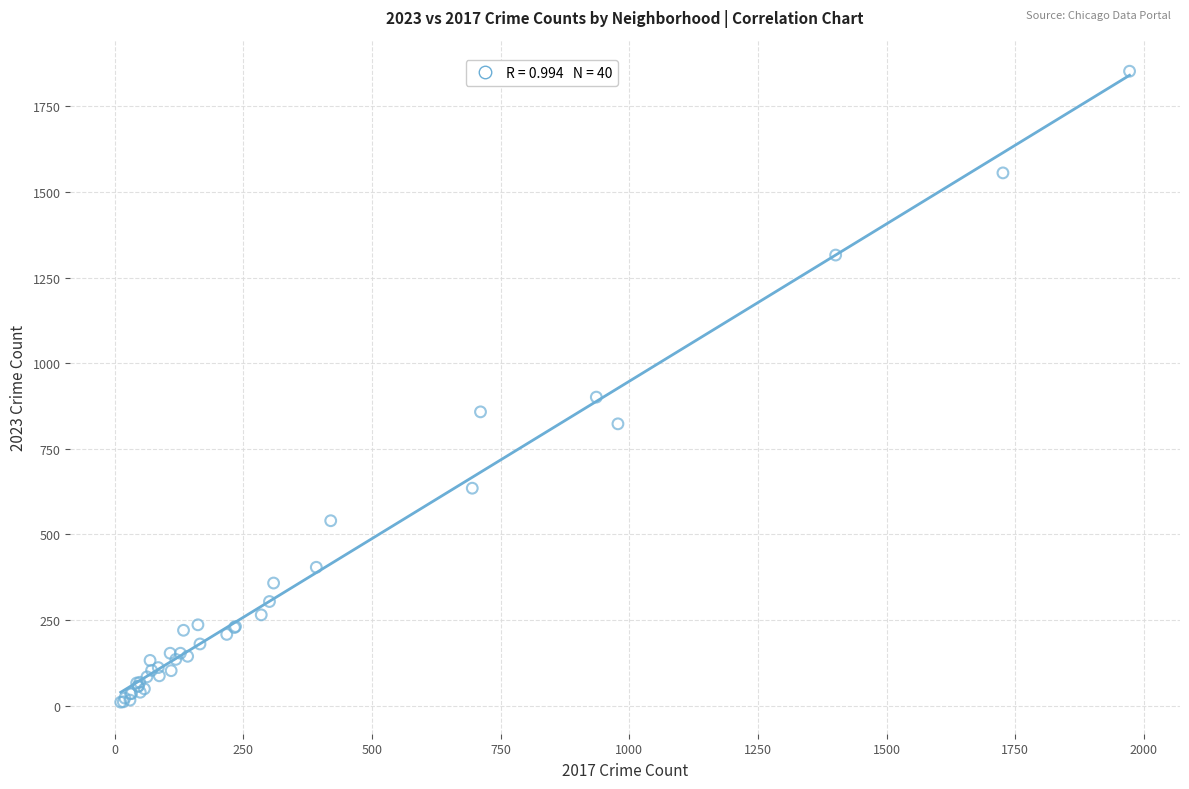

What Y value in the scatter plot is closest to 931?

901